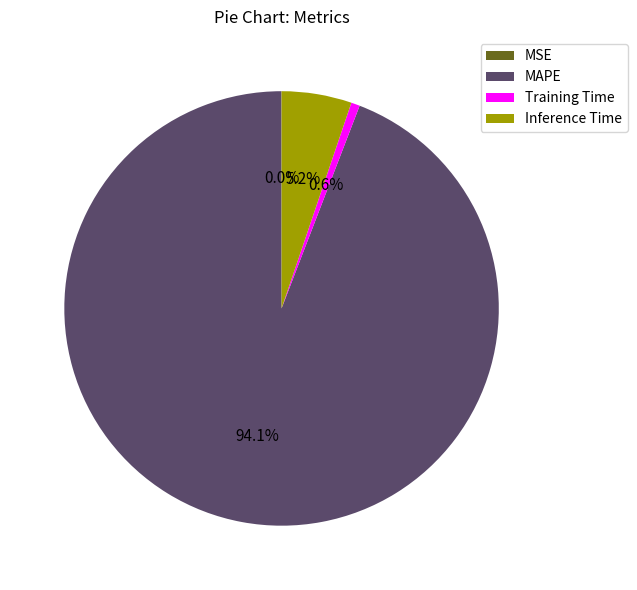

Is it true that Inference Time is 5% of the pie?

True